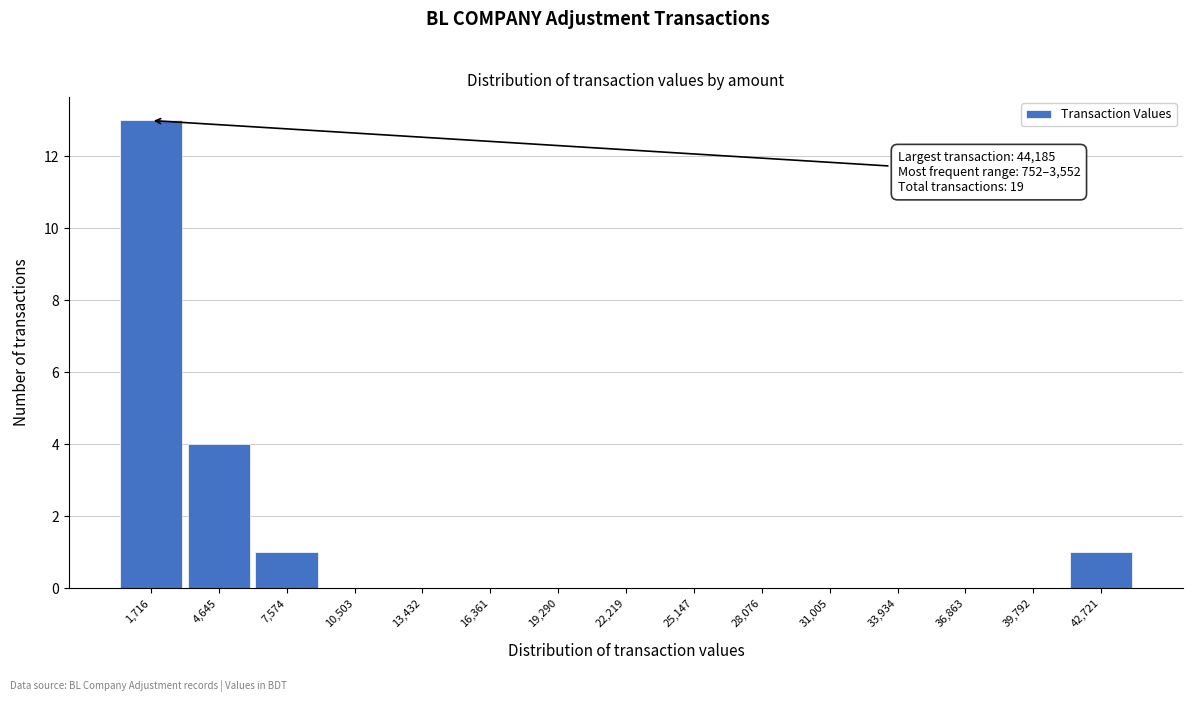

Over which range of the x-axis is the bar tallest?

500 to 3000